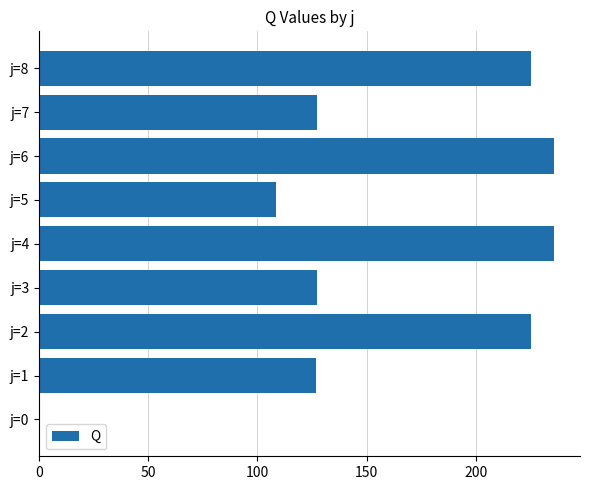

True or false: the data shows -149.2 at j=0.

False